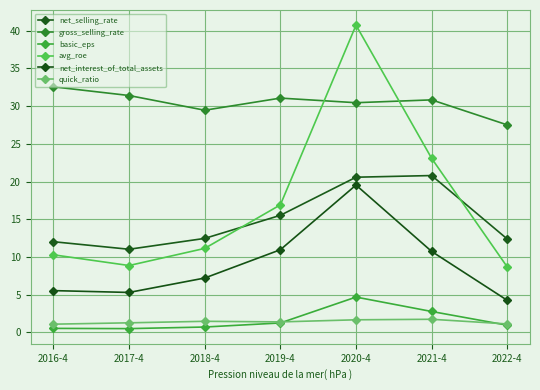

Does the chart have visible grid lines?

Yes